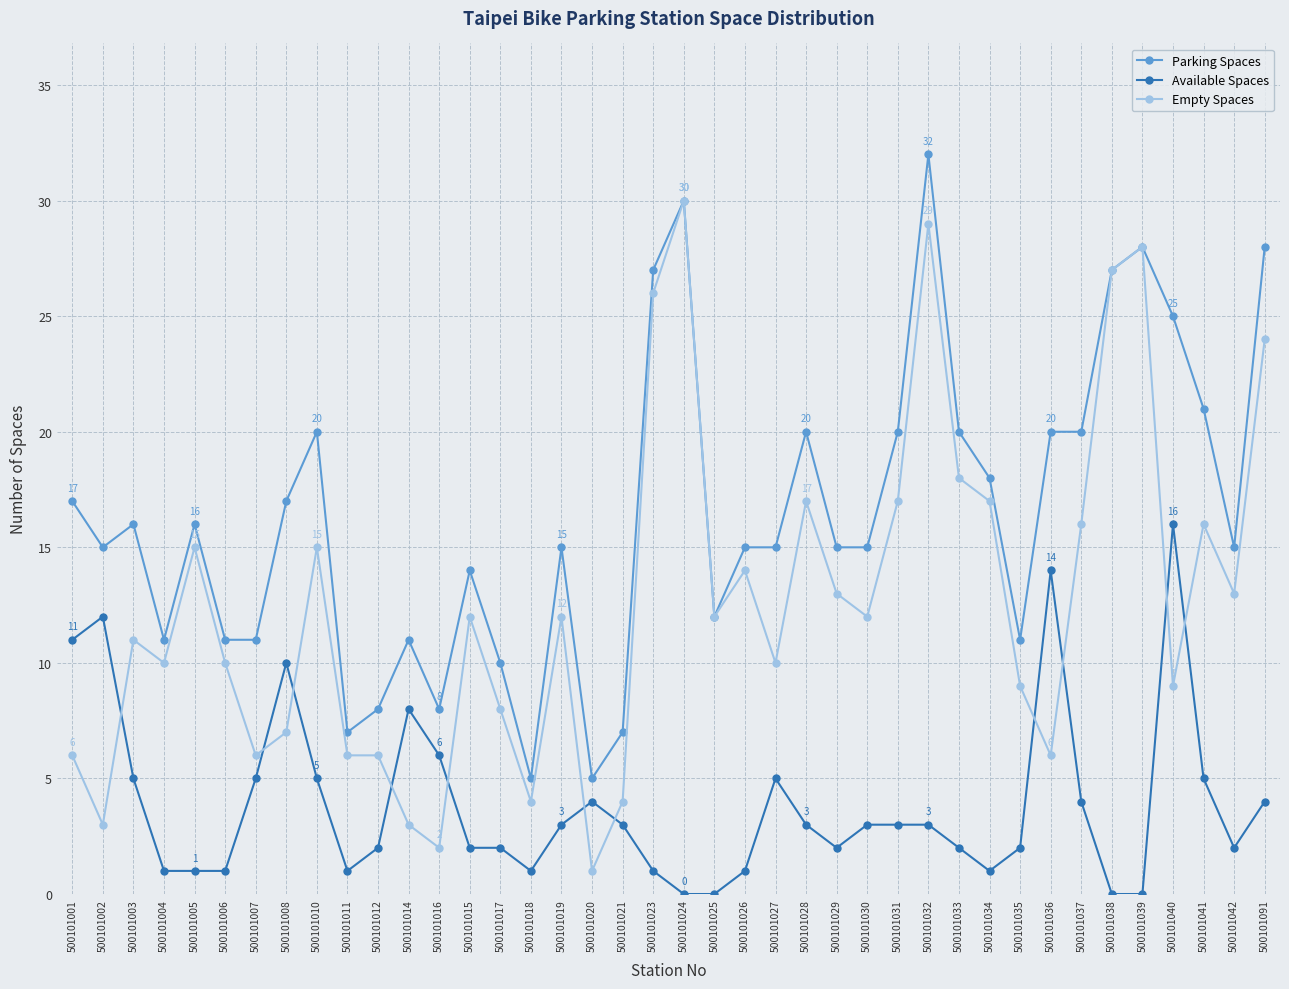

True or false: Available Spaces has a value of 5 at 500101010.

True